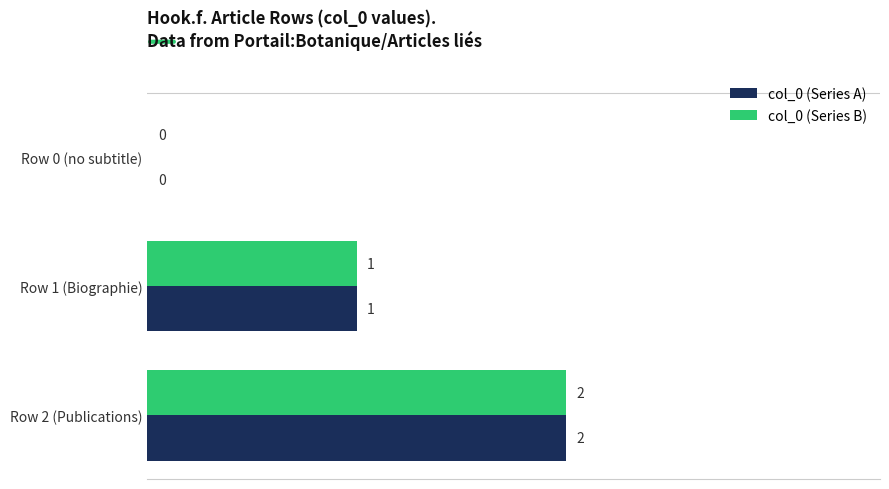

The value of col_0 (Series A) at Row 2 (Publications) is 1. True or false?

False